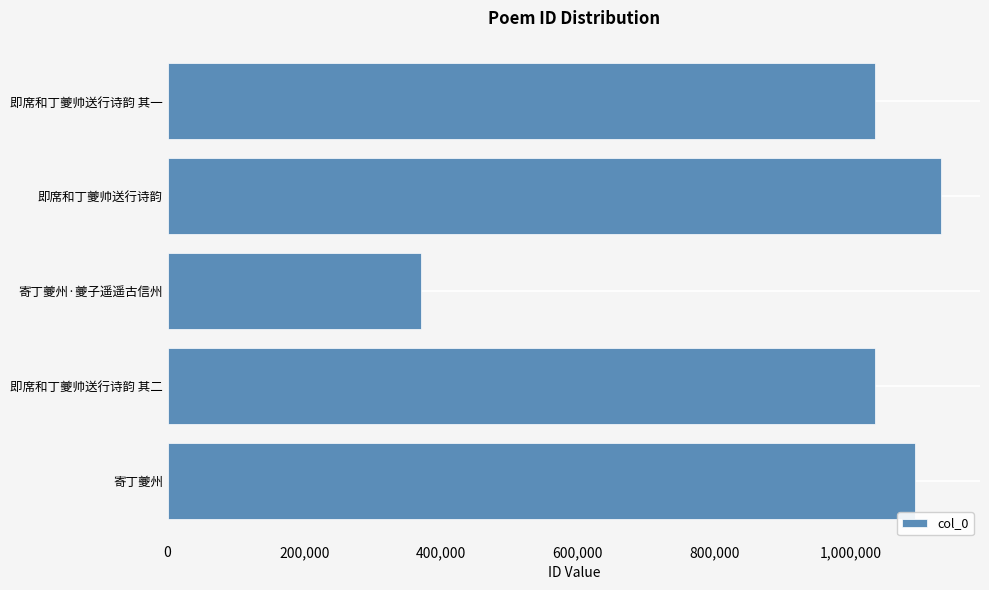

How many categories are shown in the chart?

5